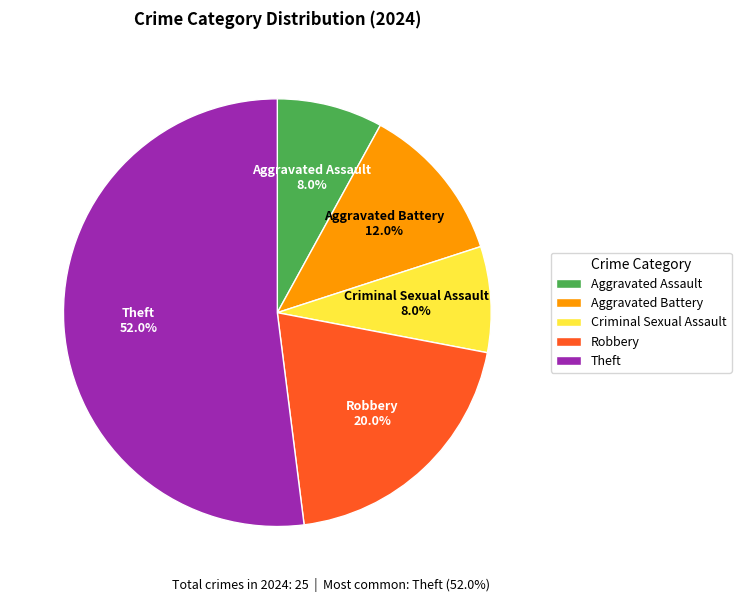

What is the largest slice in the pie chart?

Theft